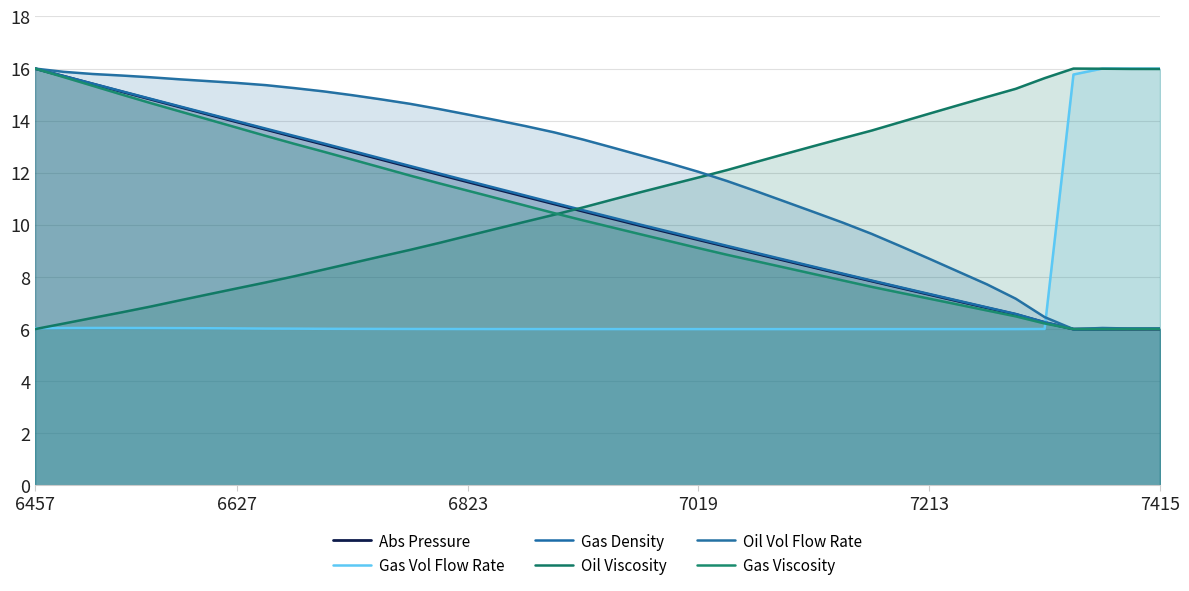

Is the value of Oil Vol Flow Rate at 16 greater than the value of Gas Density at 7?

Yes